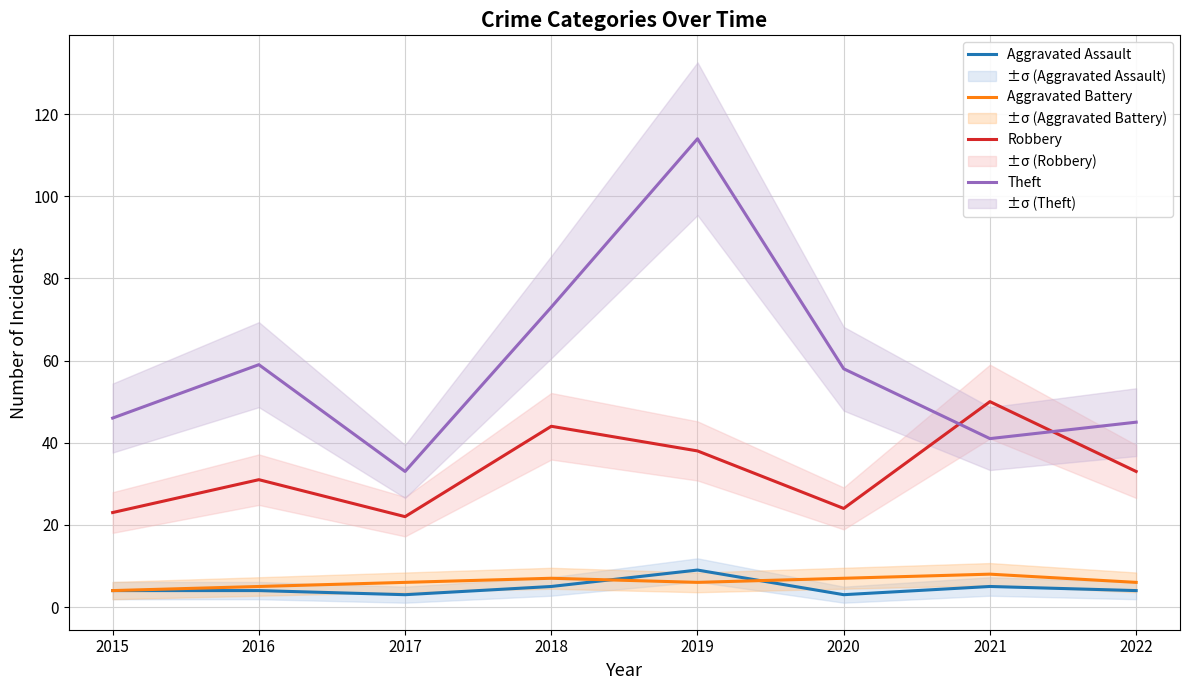

How many lines are shown in the chart?

4